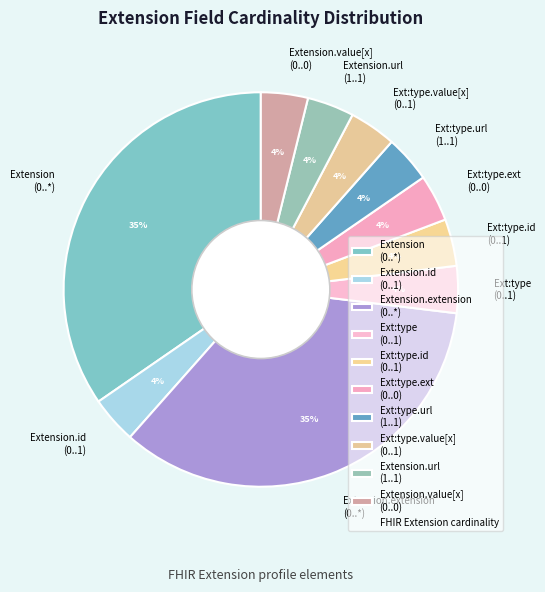

Does any single category account for the majority?

No